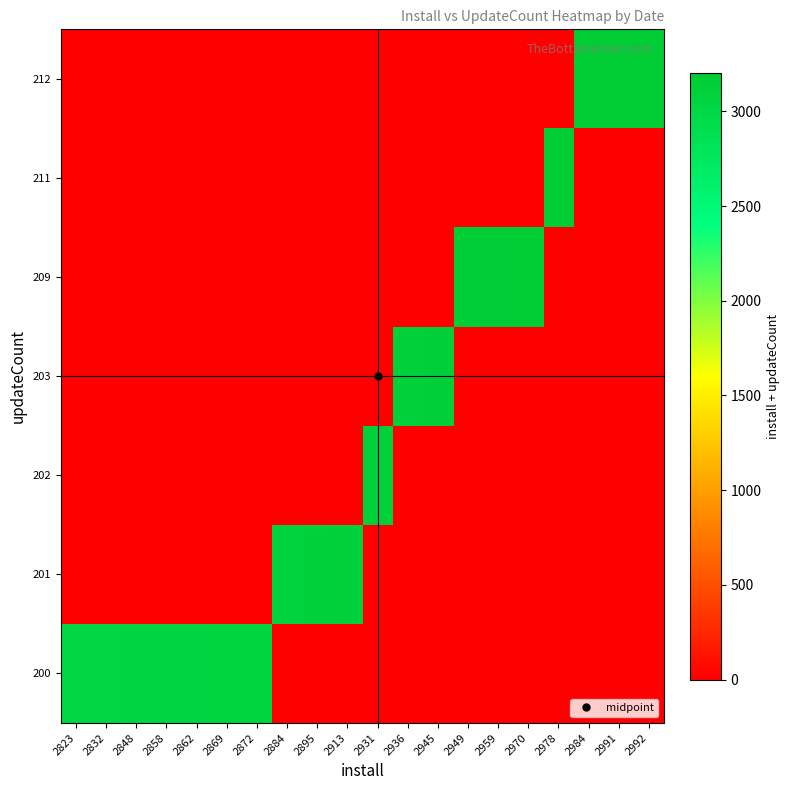

Between 2931 and 2959, which is larger?

2931